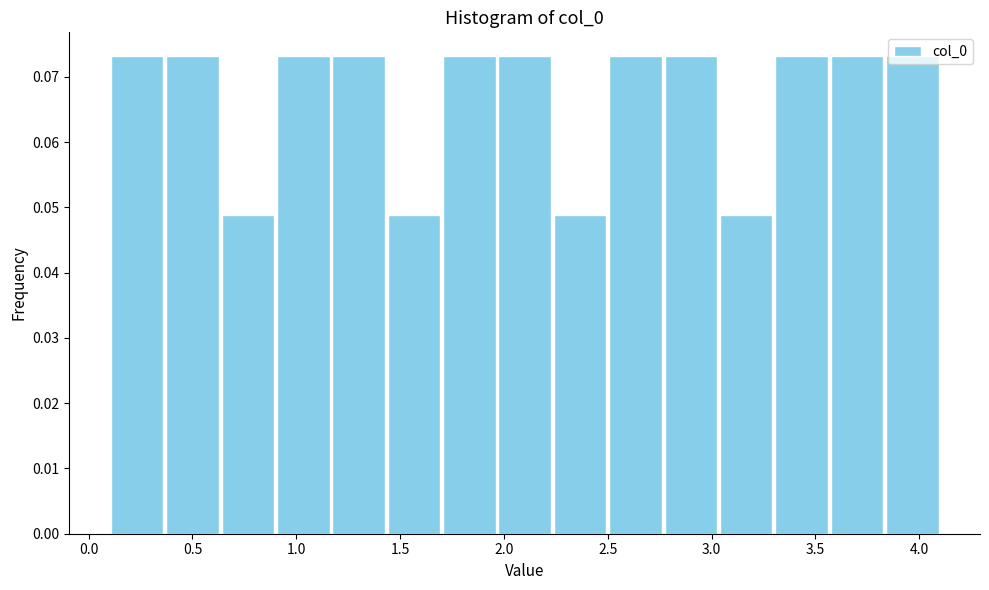

How tall is the bar that spans 0.10 to 0.35 on the x-axis? Neither the bar edges nor the heights are printed on the chart, so give them approximately, as read against the axes.

0.073